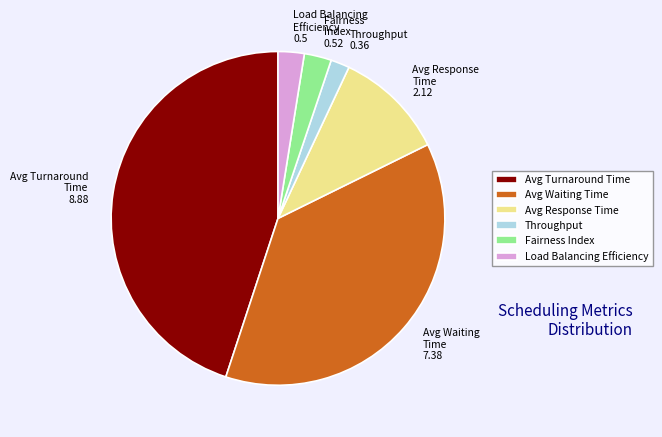

What is the ratio of the value at Avg Response Time 2.12 to the value at Avg Waiting Time 7.38?

0.3